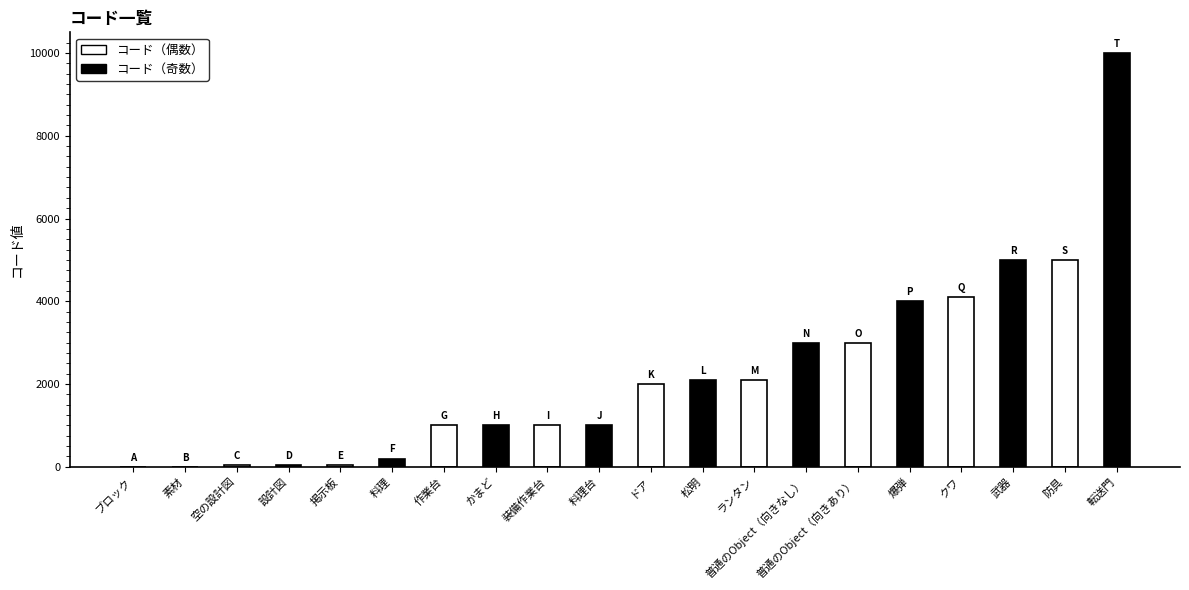

The value at 作業台 is 1000. True or false?

True